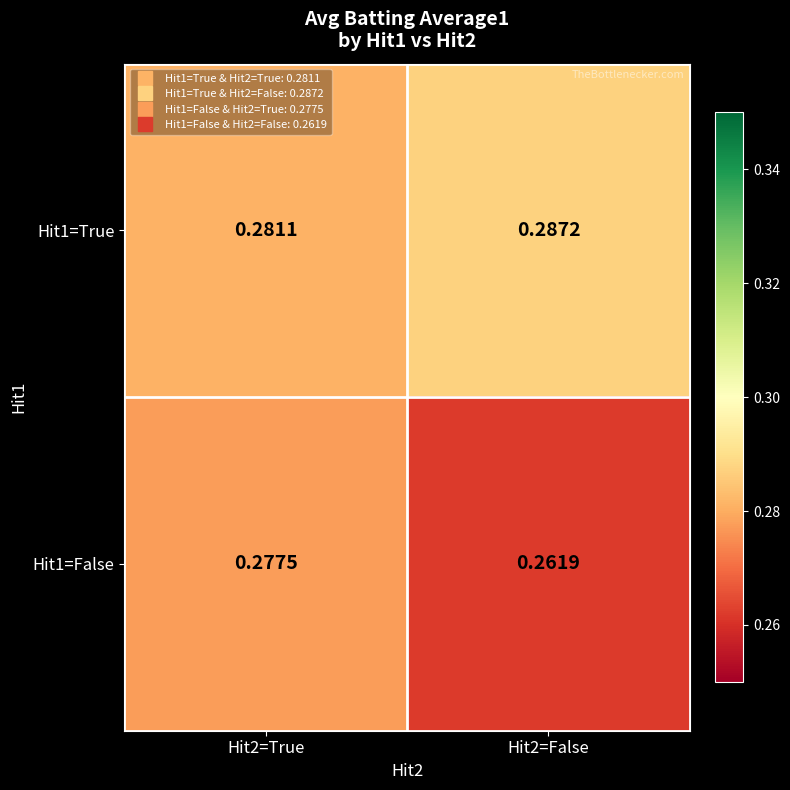

What is the total value across all series at Hit2=False?

0.5